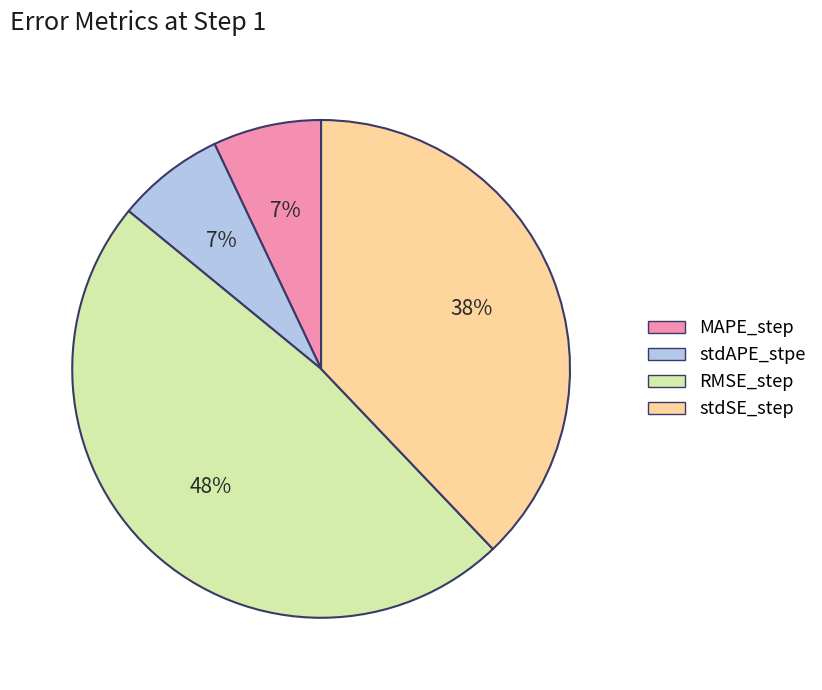

Is it true that stdAPE_stpe is 7% of the pie?

True